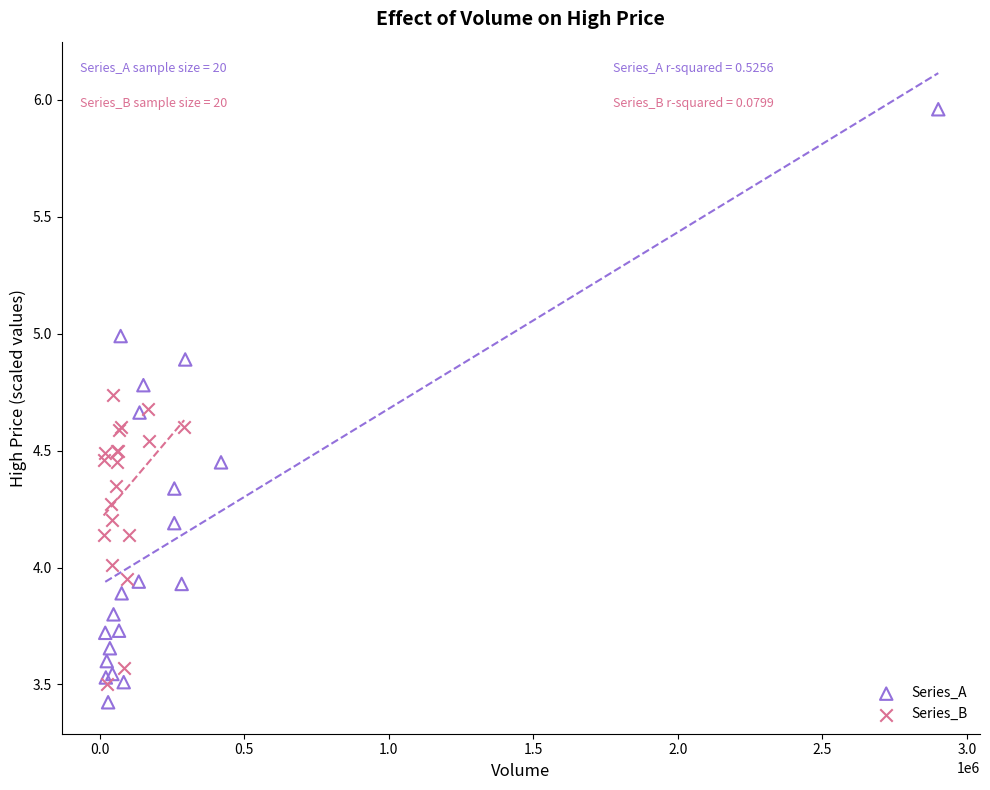

Which series has the largest Y range (max minus min)?

Series_A